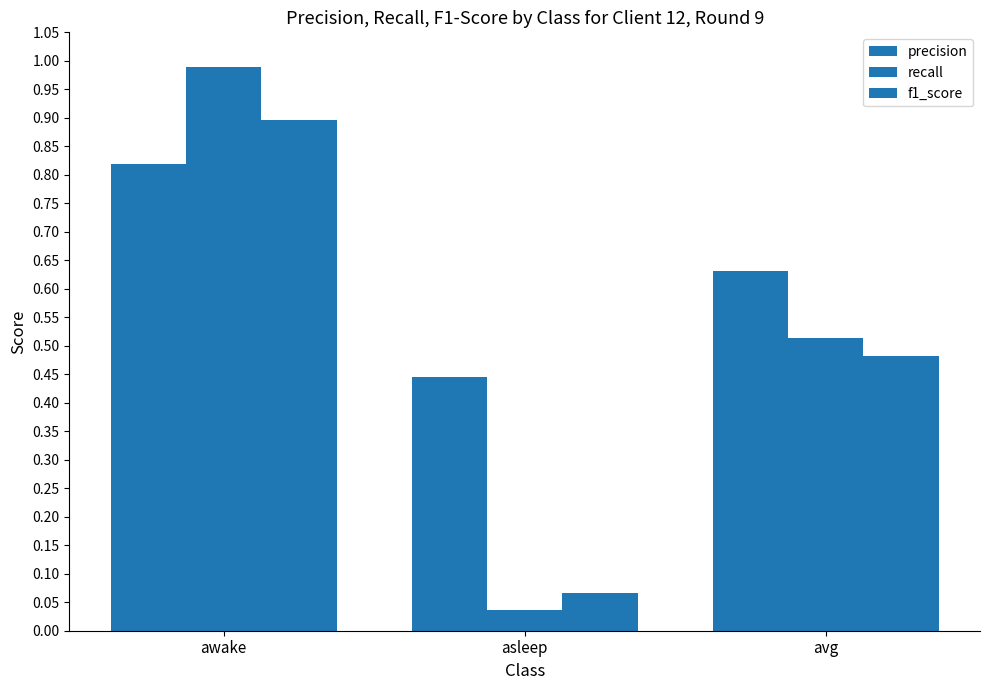

How many bars are there in each group?

3